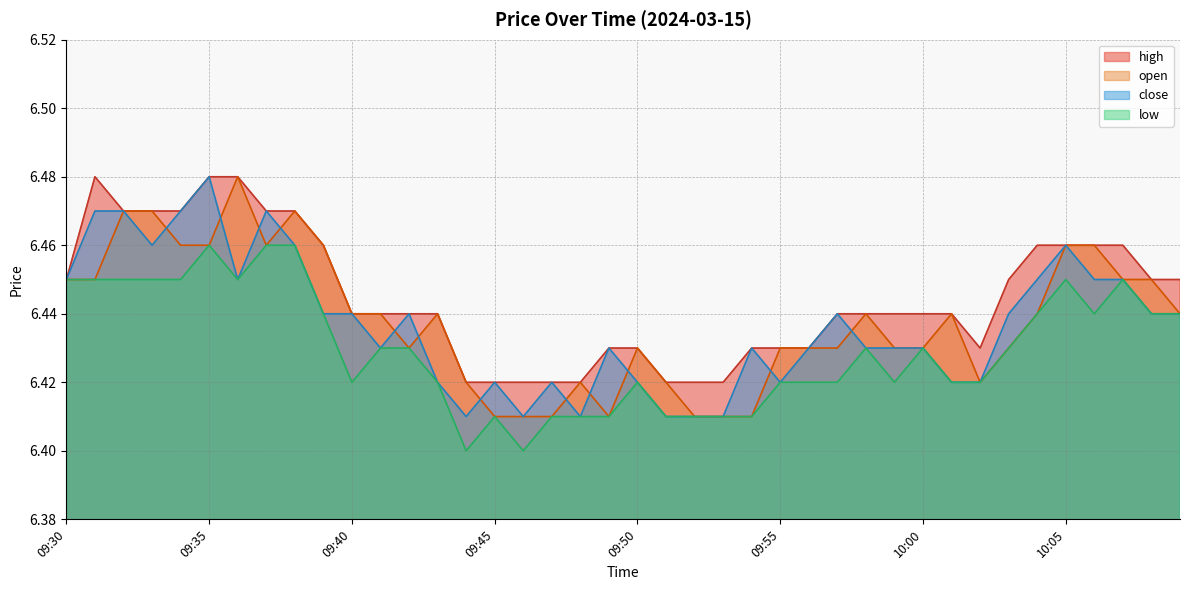

What are all the series names shown in the legend?

high, open, close, low